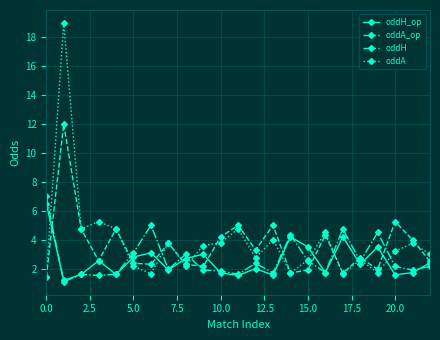

In oddA, how many points are lower than both neighbors (excluding endpoints)?

7